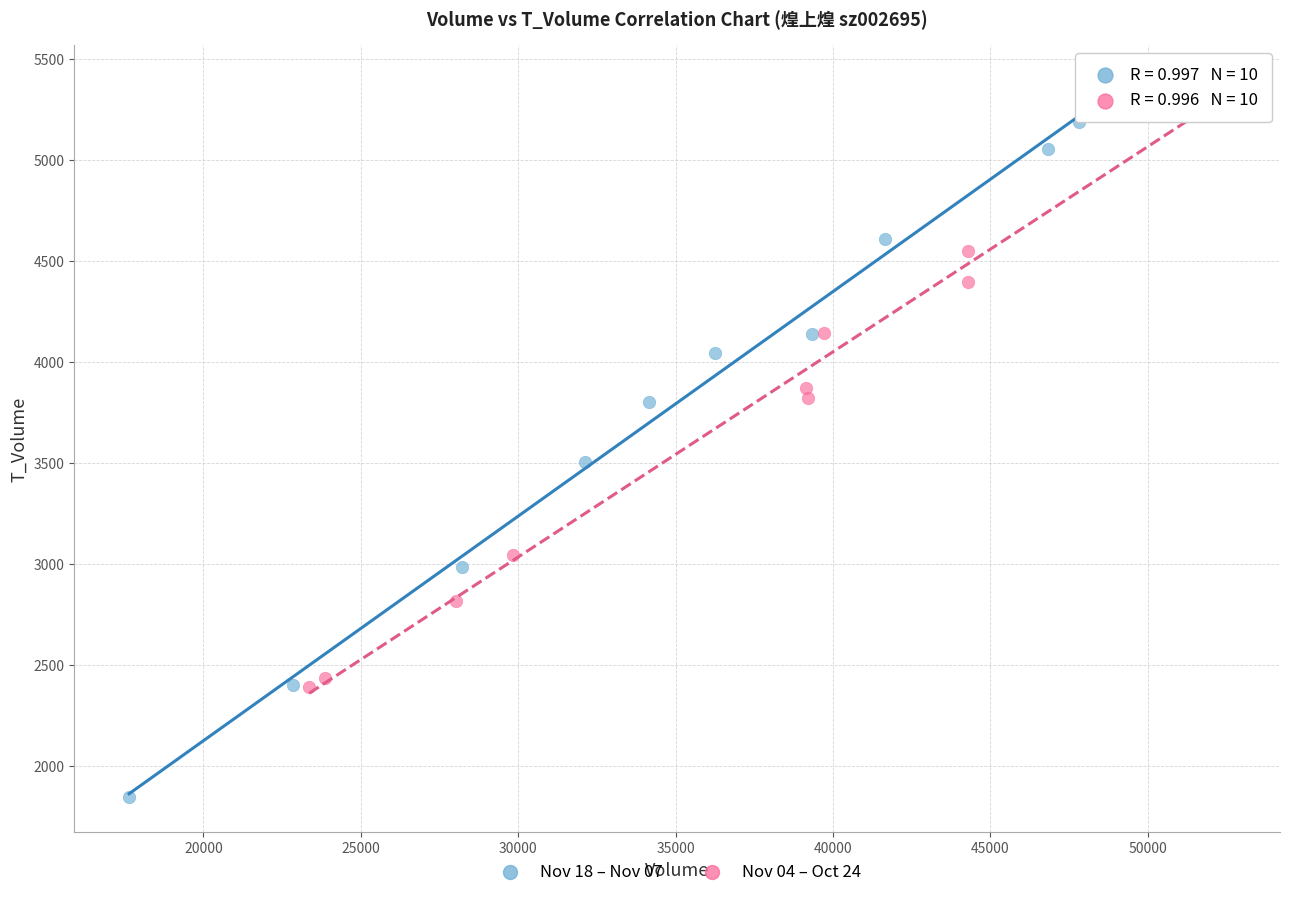

Which series contains the lowest Y value?

Nov 18 – Nov 07